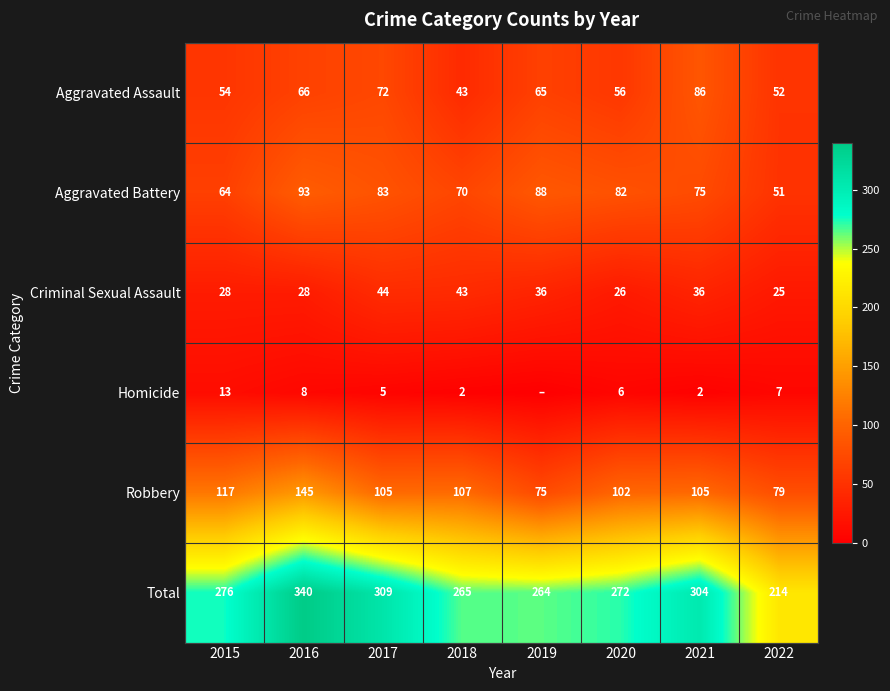

At 2016, list the series in order from largest to smallest.

Total, Robbery, Aggravated Battery, Aggravated Assault, Criminal Sexual Assault, Homicide